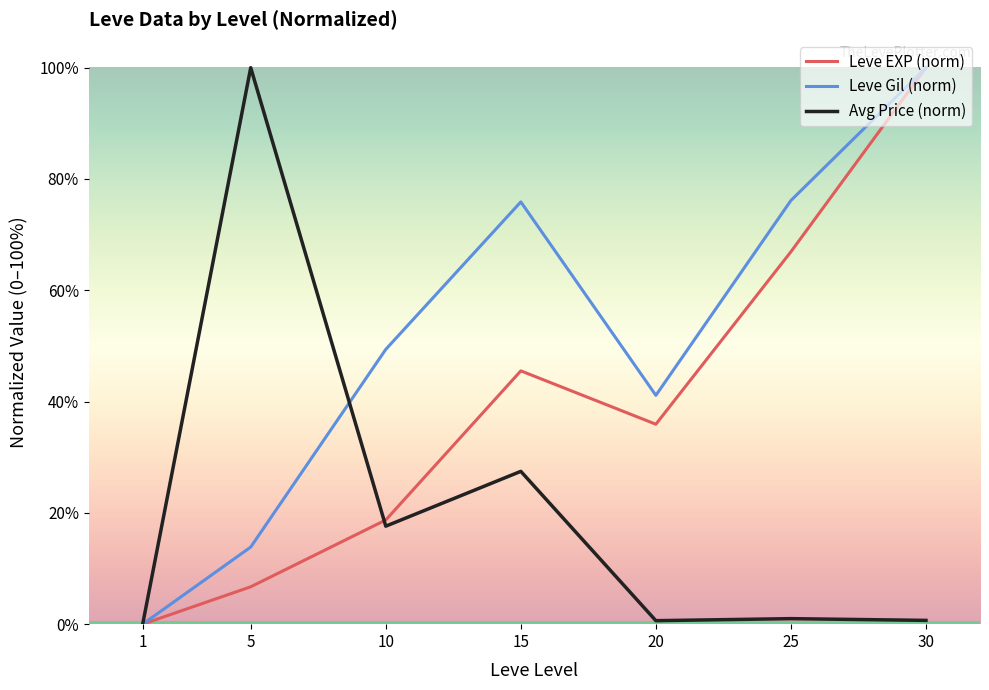

What is the maximum value shown in the chart?

100.0